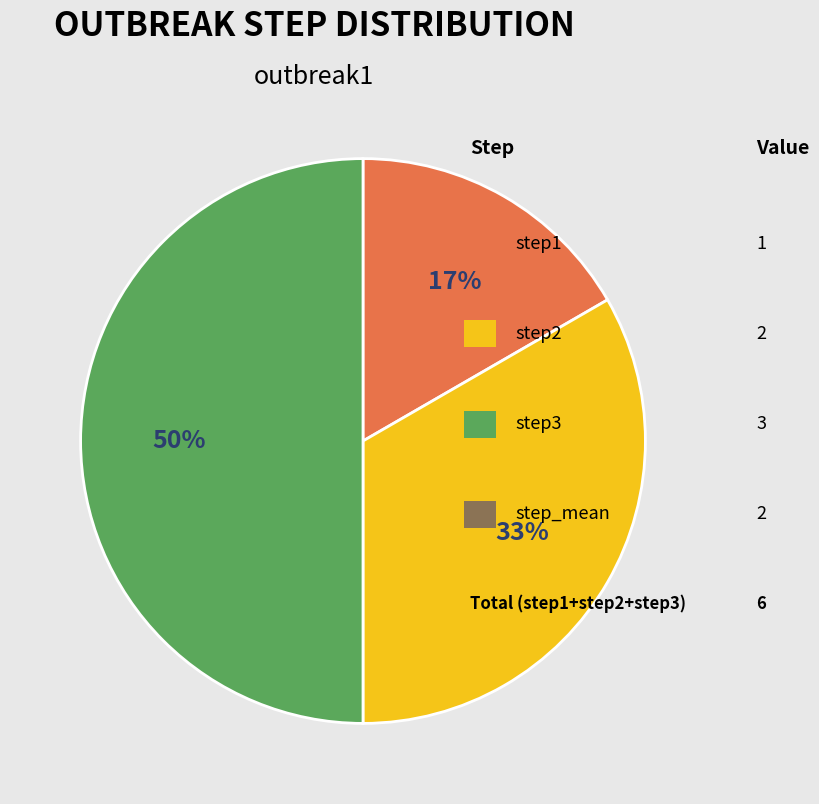

To the nearest percent, what is the difference between the largest and smallest slice percentages?

33%